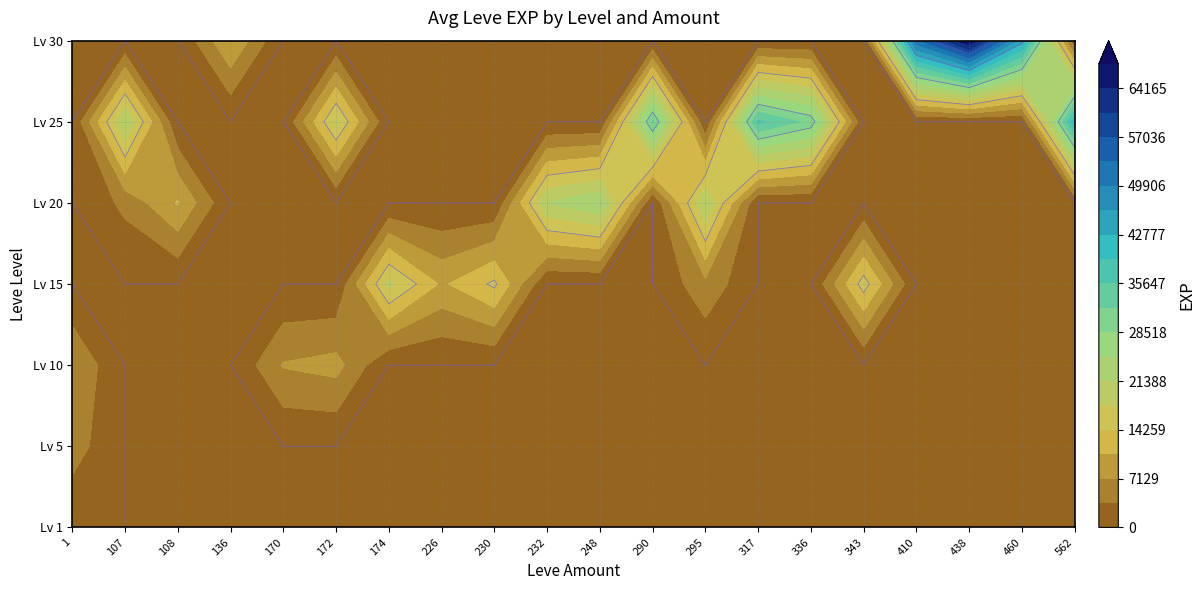

Which has a higher value, 10 or 1?

10